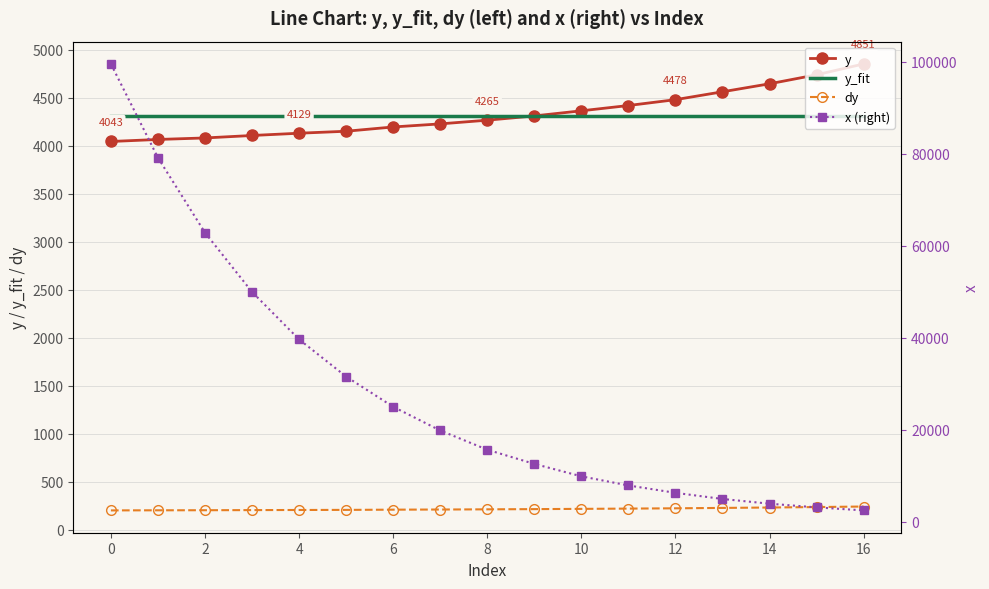

What is the difference between the maximum and minimum values in the y series?

807.4